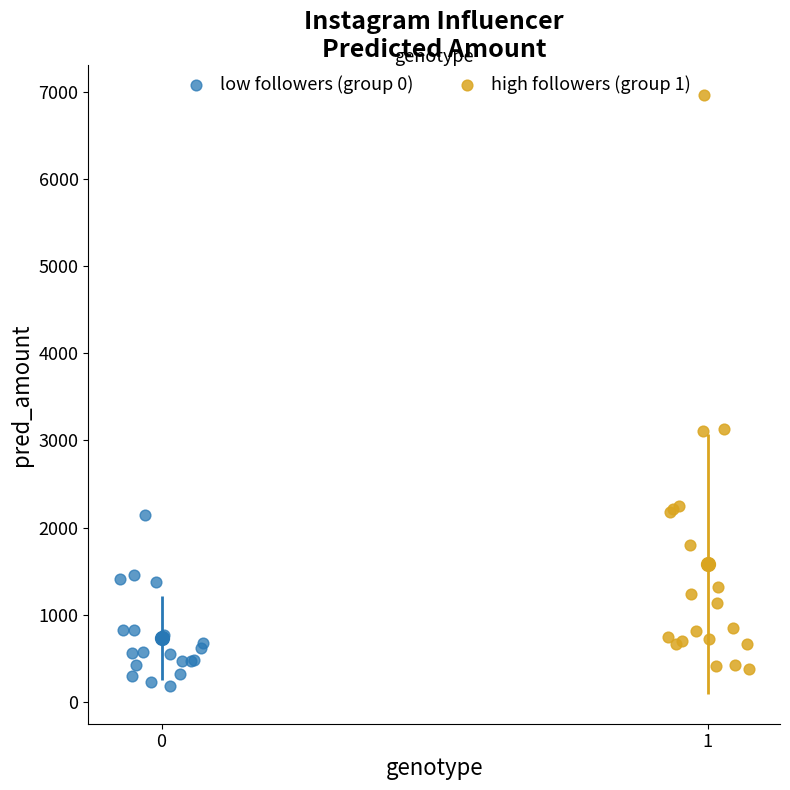

Which series reaches the minimum Y coordinate?

low followers (group 0)